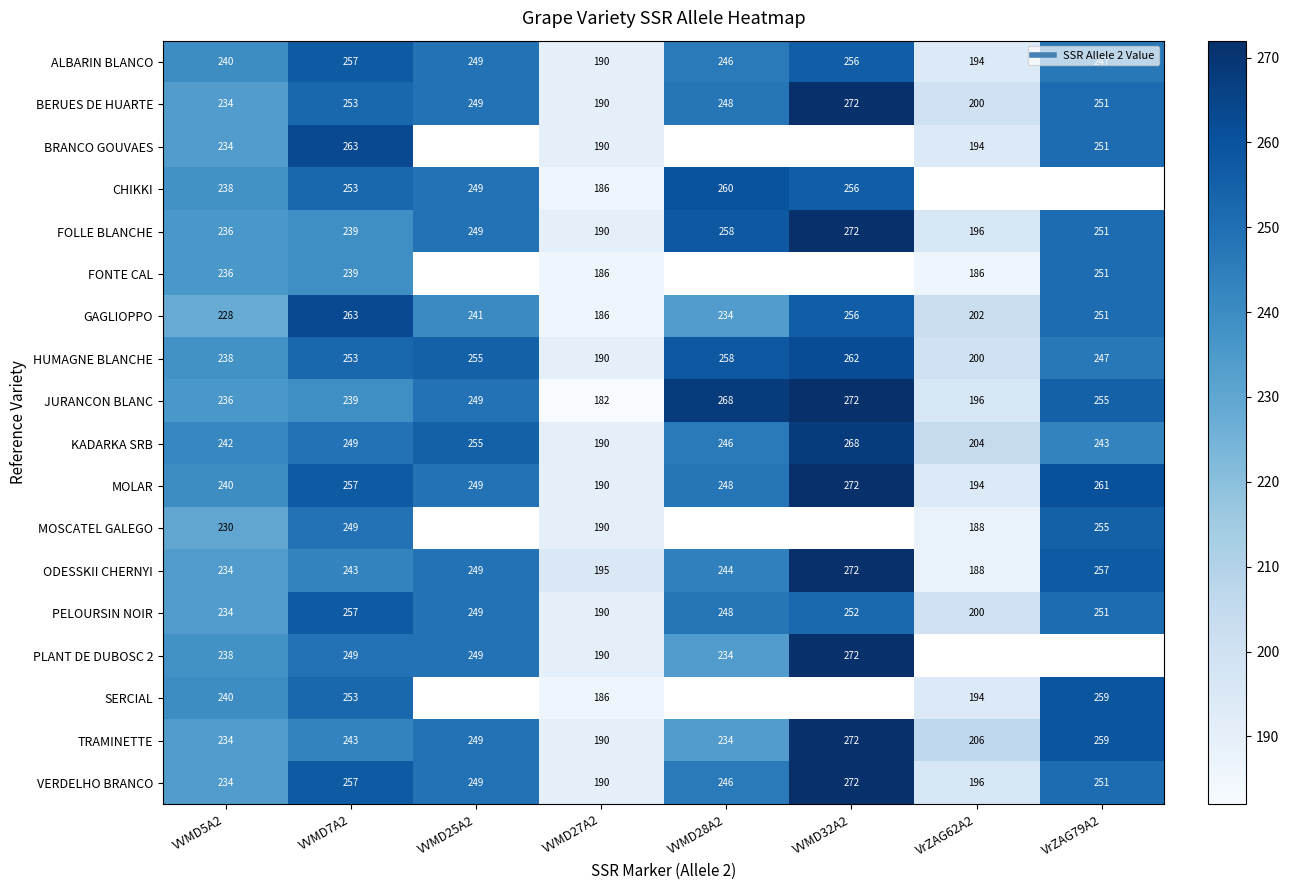

How many values in CHIKKI are above zero?

6